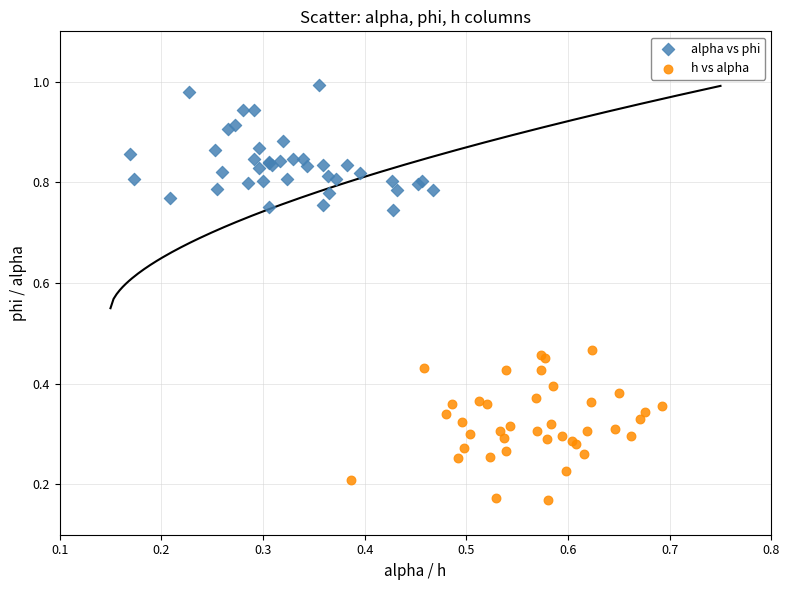

Which series has the largest Y range (max minus min)?

h vs alpha